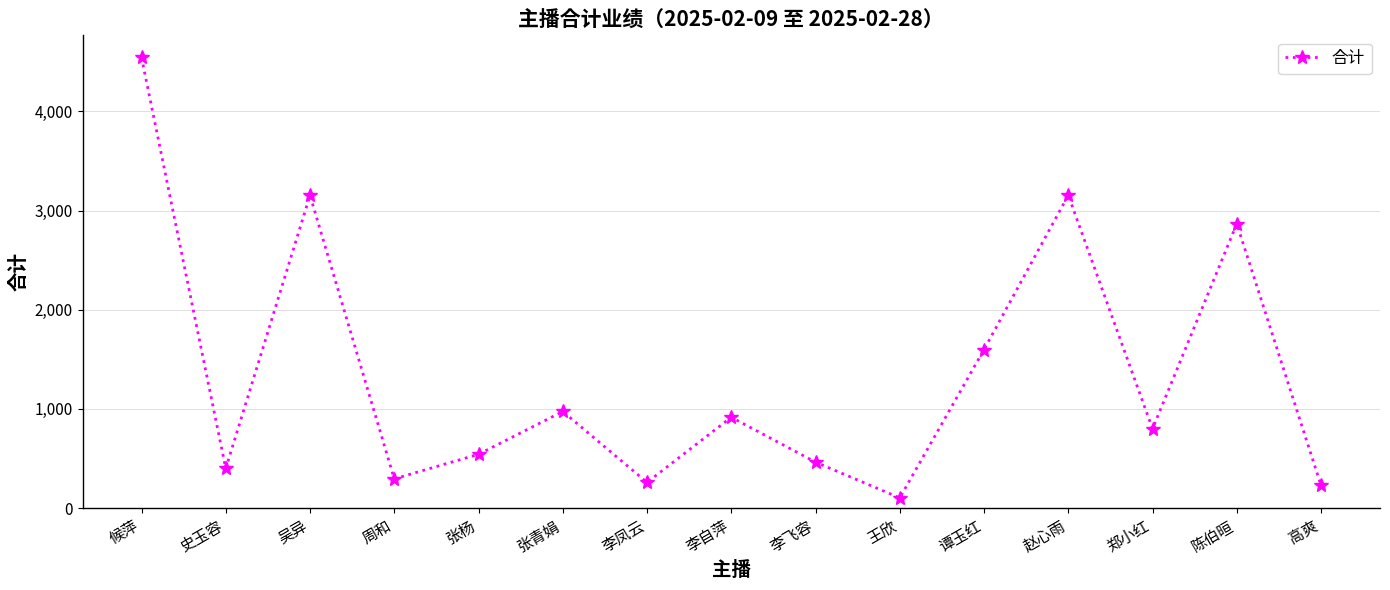

What is the label of the 12th point from the left?

赵心雨